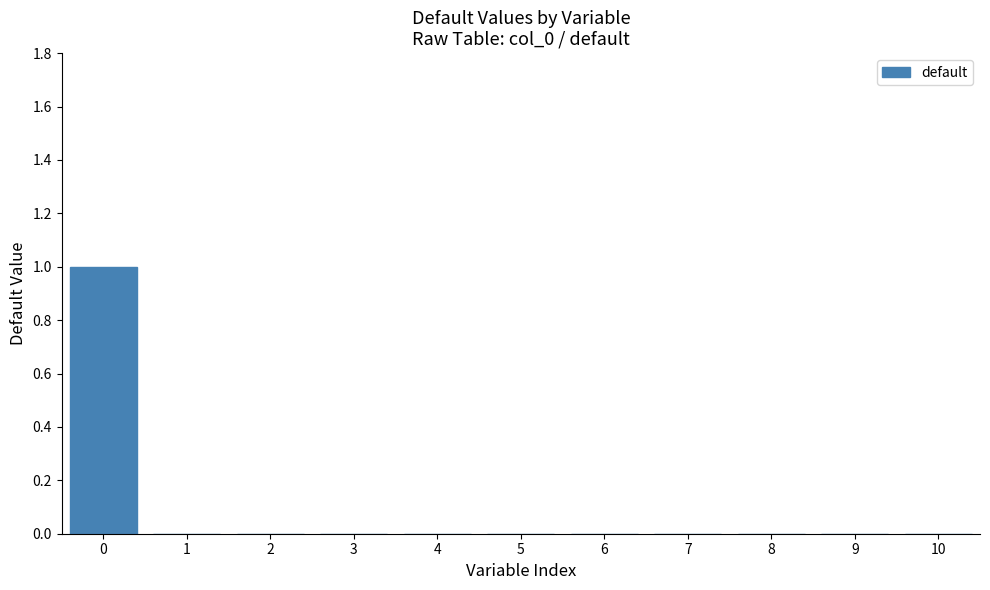

Reading left to right, transcribe all the data shown in this chart.

0=1	1=0	2=0	3=0	4=0	5=0	6=0	7=0	8=0	9=0	10=0